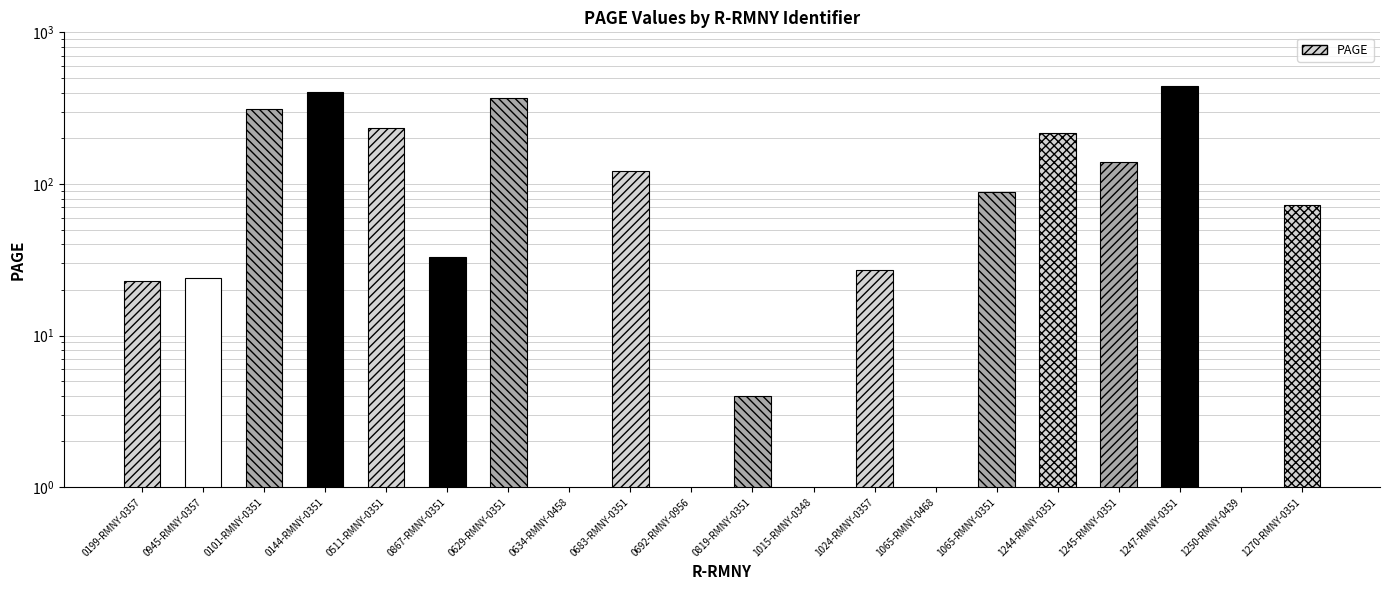

Where is the data nearest to the value 222?

1244-RMNY-0351